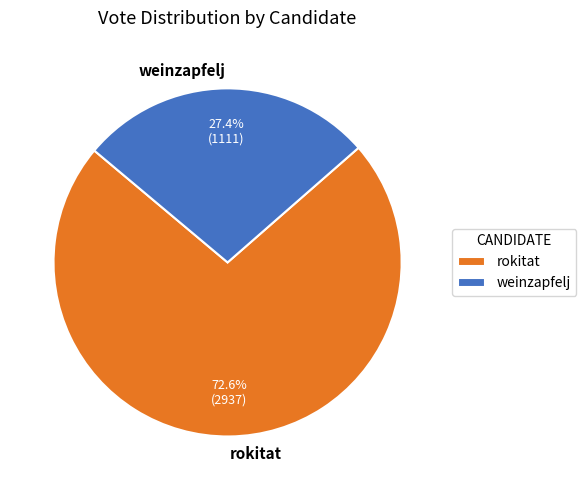

Rank the categories by value from lowest to highest.

weinzapfelj, rokitat